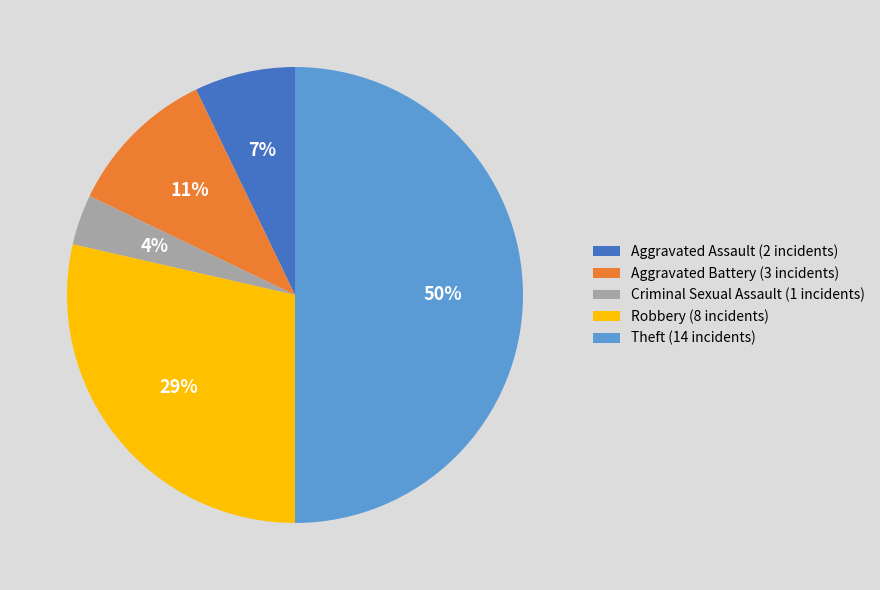

Is Robbery the majority of the pie?

No